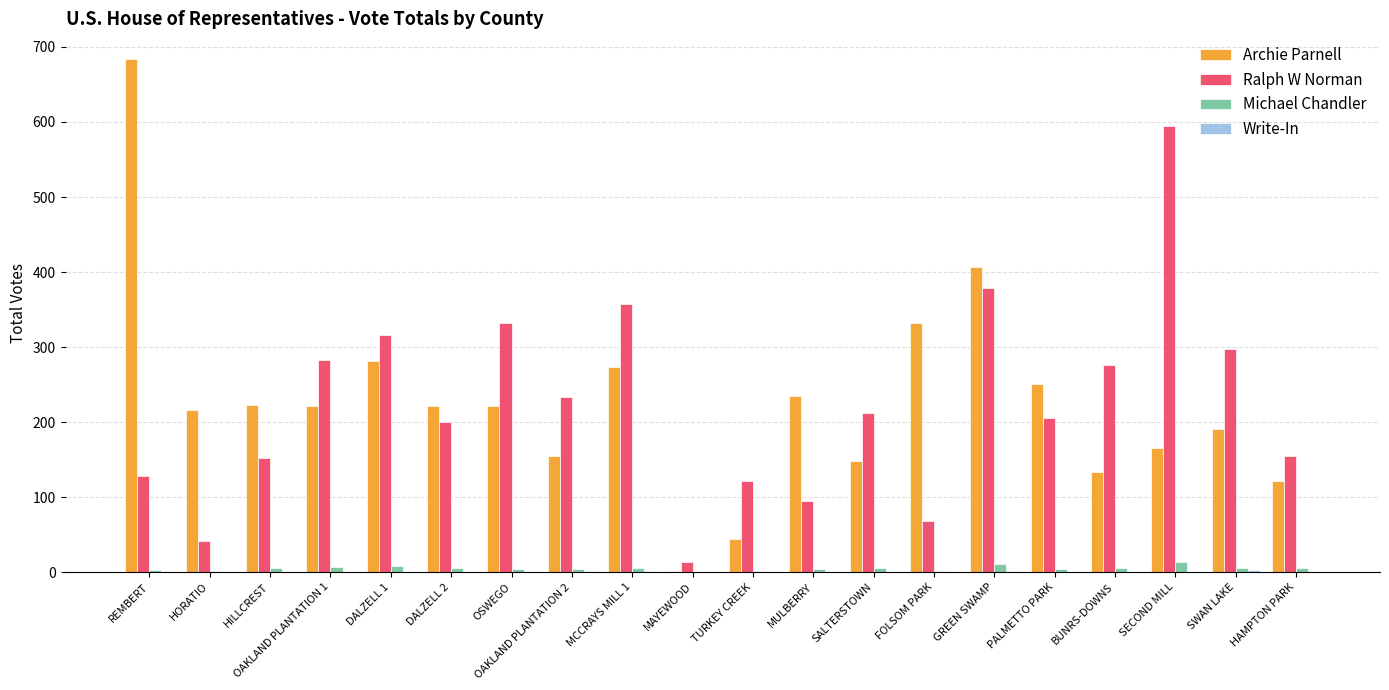

Between OSWEGO and SECOND MILL, which series saw the biggest shift?

Ralph W Norman